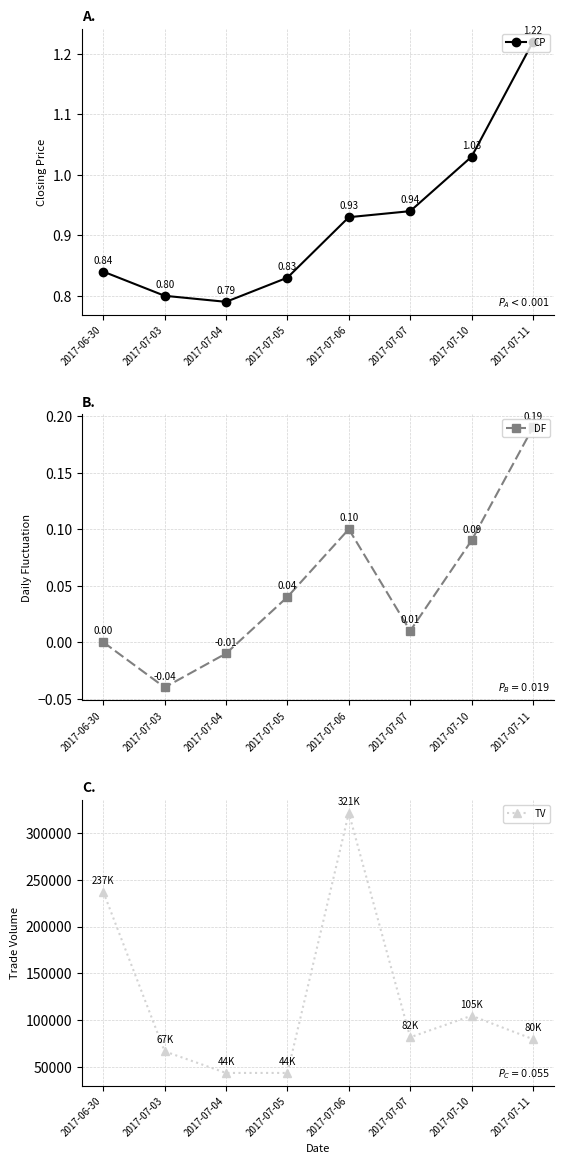

Is the value of DF at 2017-07-11 greater than the value of TV at 2017-07-05?

No